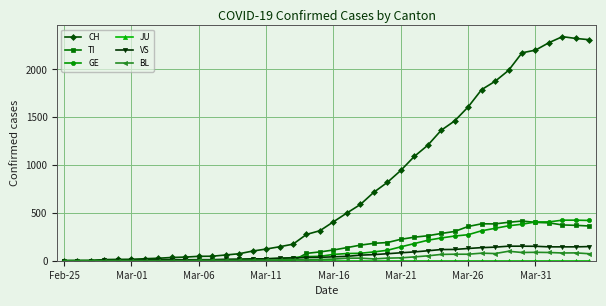

How many categories are shown in the chart?

40